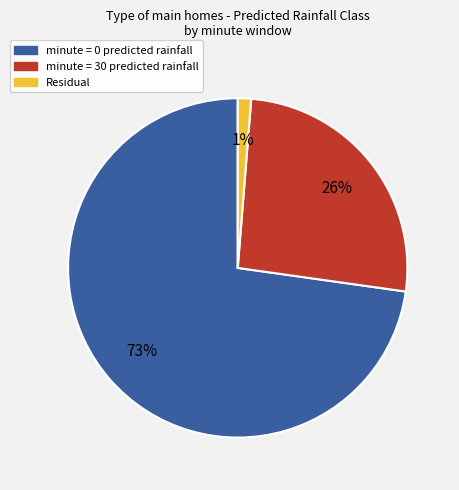

Is there a majority slice in this chart?

Yes